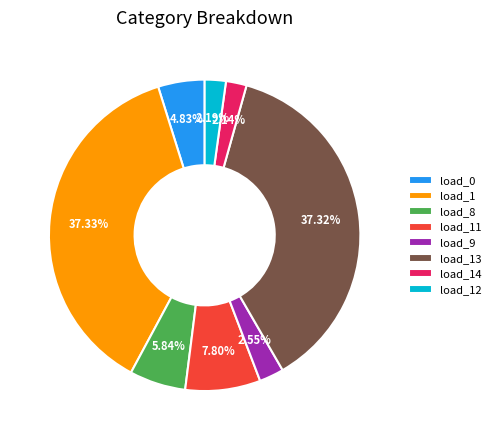

How many segments does this pie chart have?

8